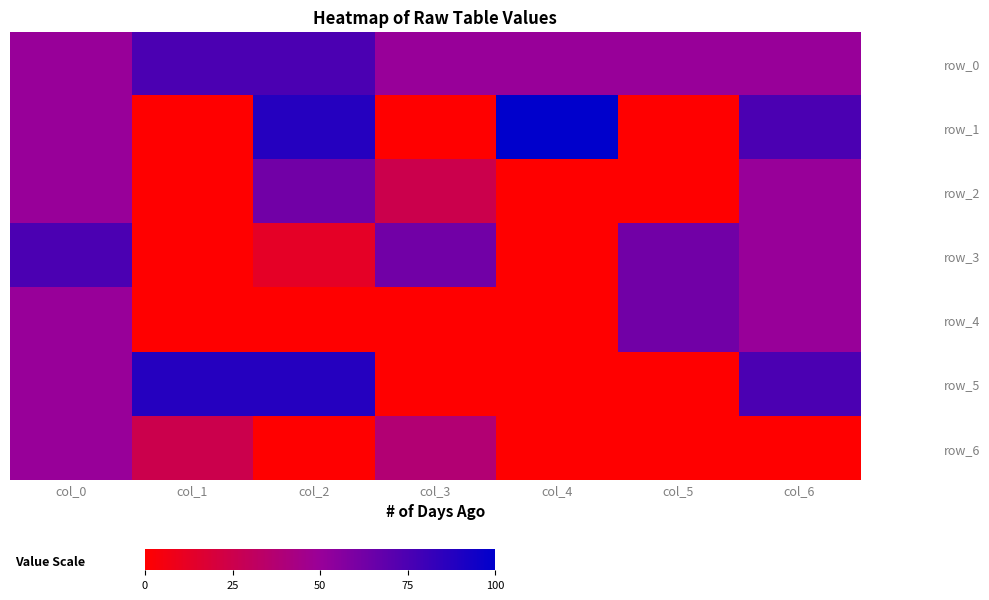

Is it true that row_4 equals -3 at col_4?

False